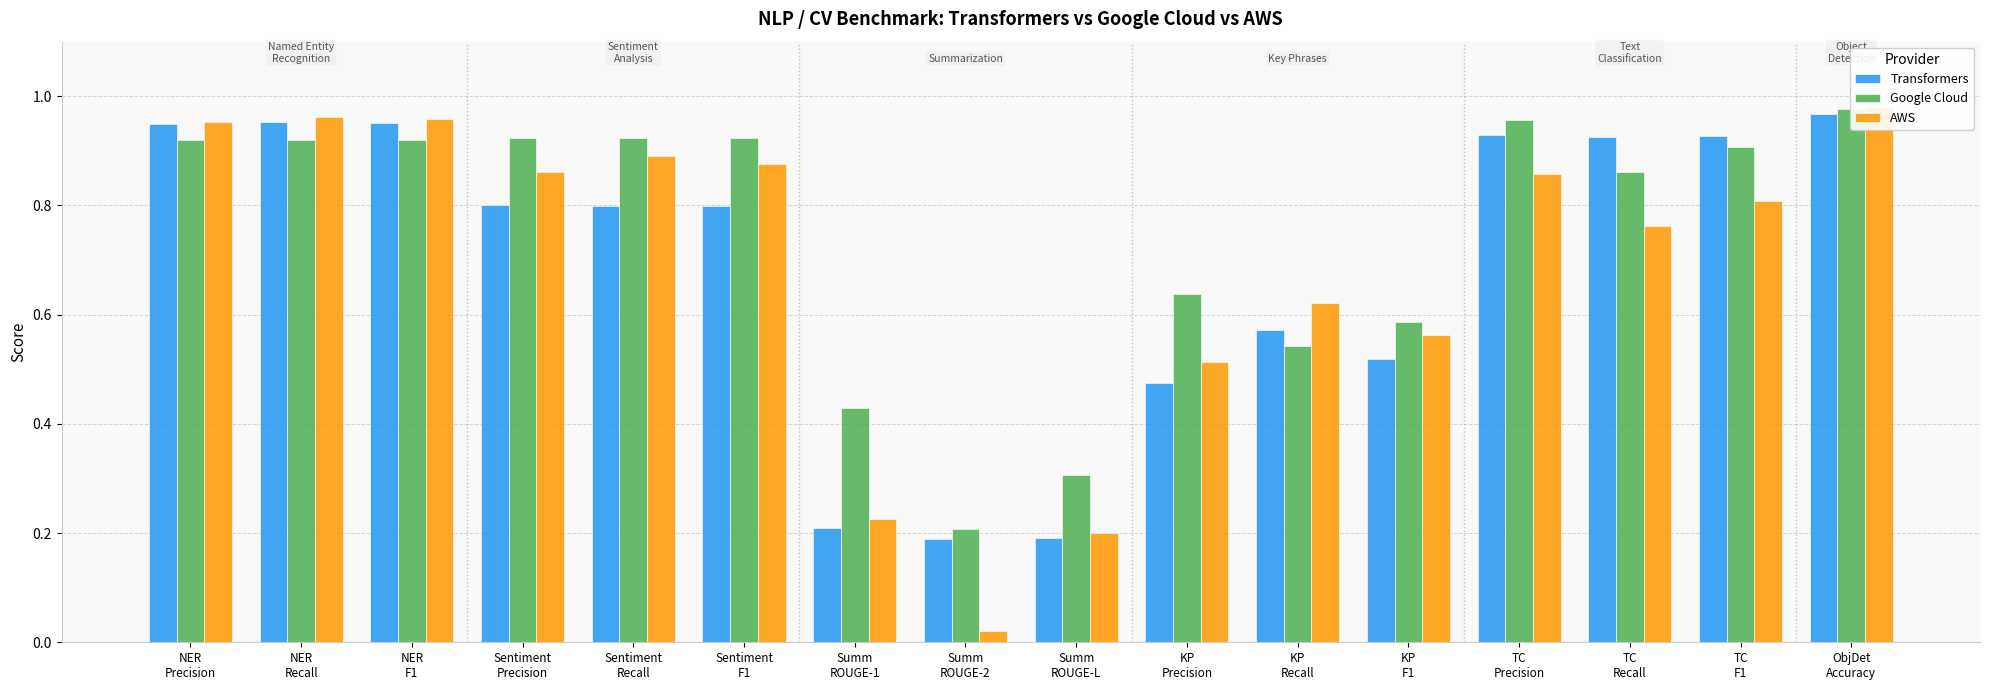

Which series has the widest spread of values?

AWS